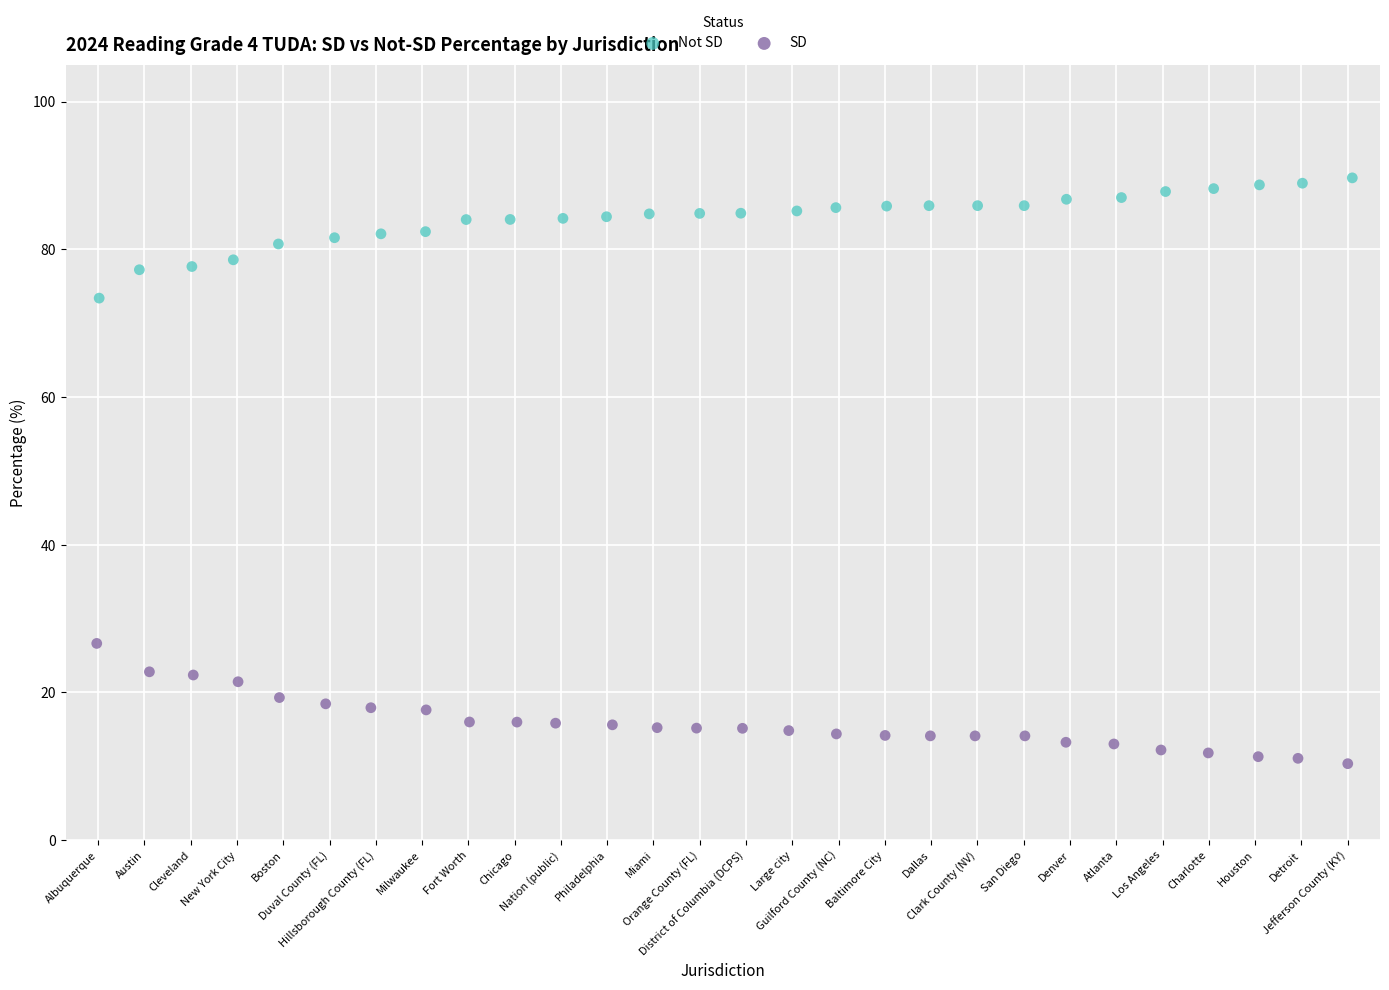

Which series reaches the maximum Y coordinate?

Not SD